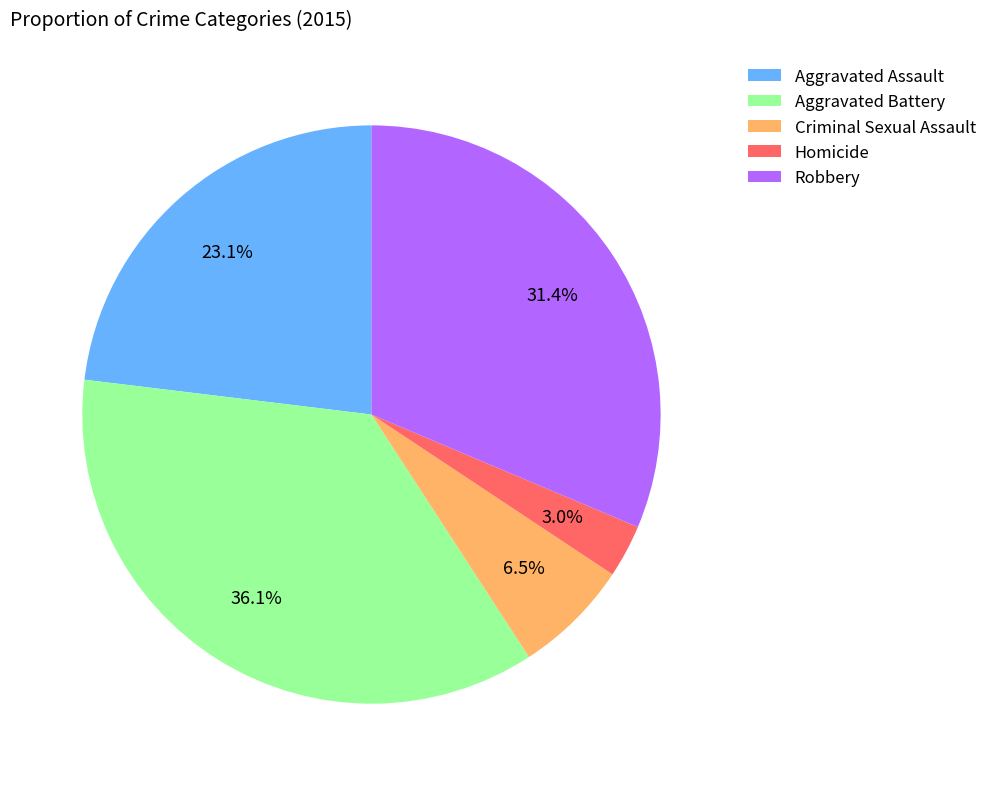

To the nearest percent, what is the difference between the largest and smallest slice percentages?

33%